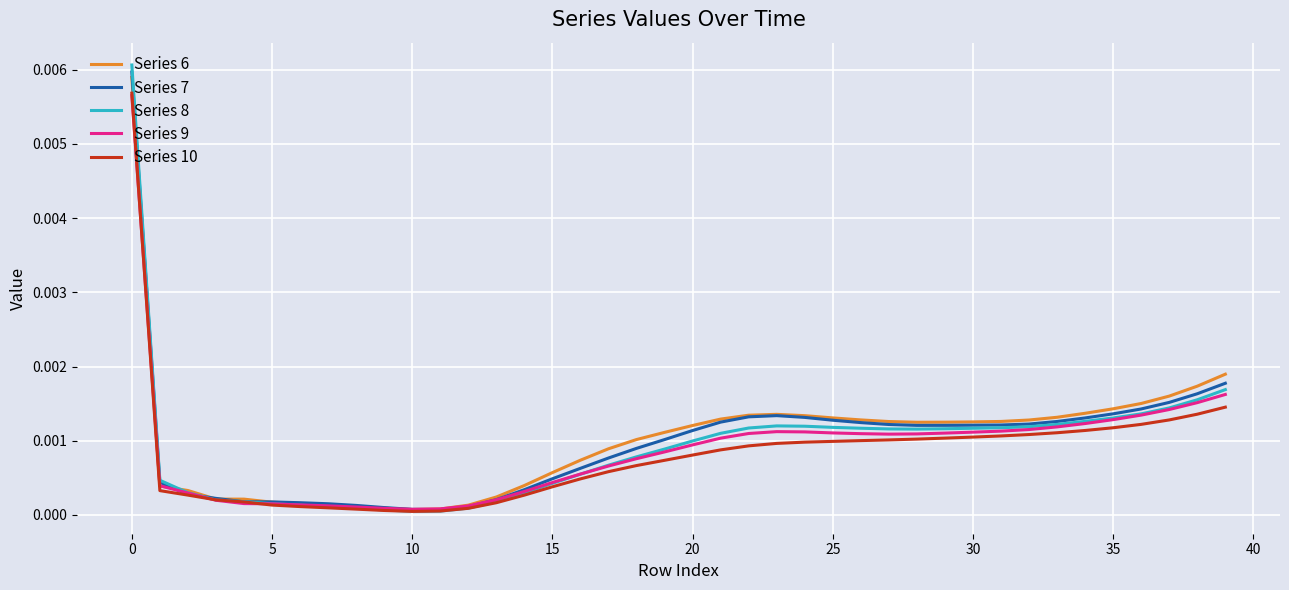

Which series has the widest spread of values?

Series 8